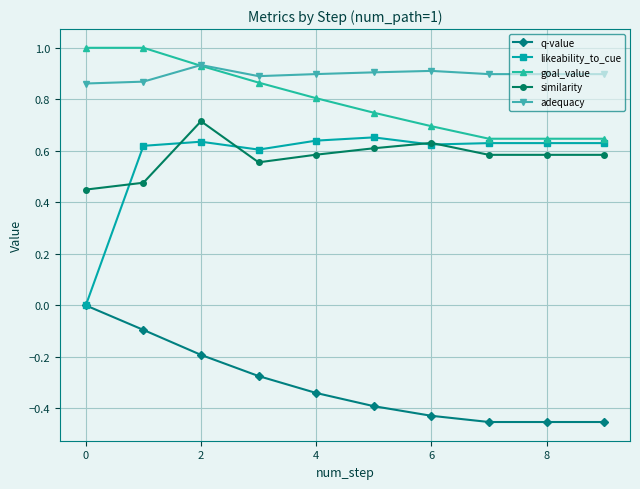

Which series has the largest range (max minus min)?

likeability_to_cue